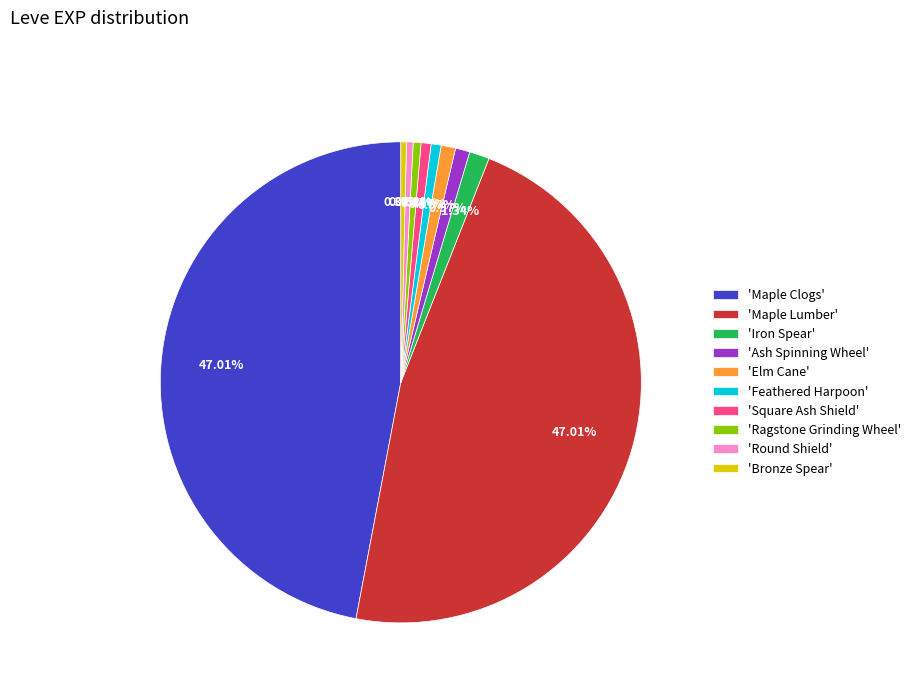

Does any single category account for the majority?

No